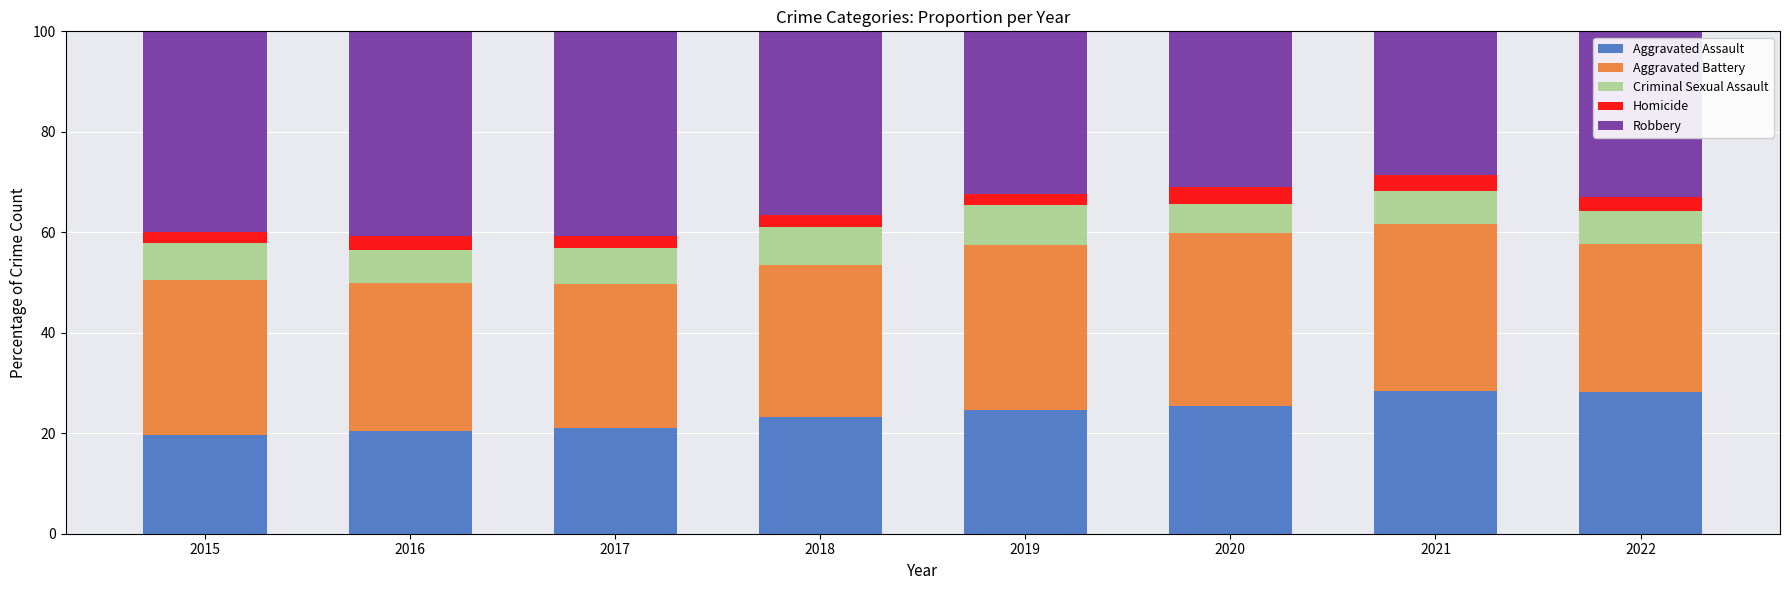

What is the total value across all series at 2015?

100.0